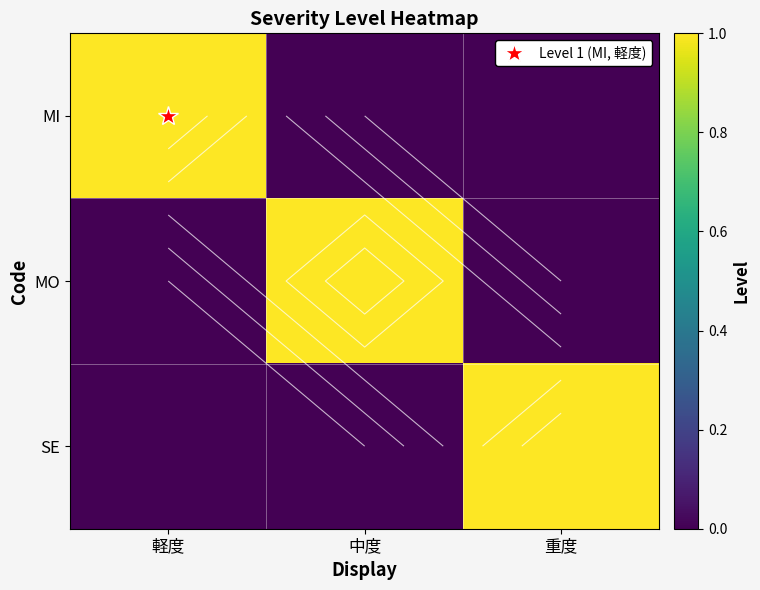

Rank the series at 中度 from lowest to highest value.

MI, SE, MO